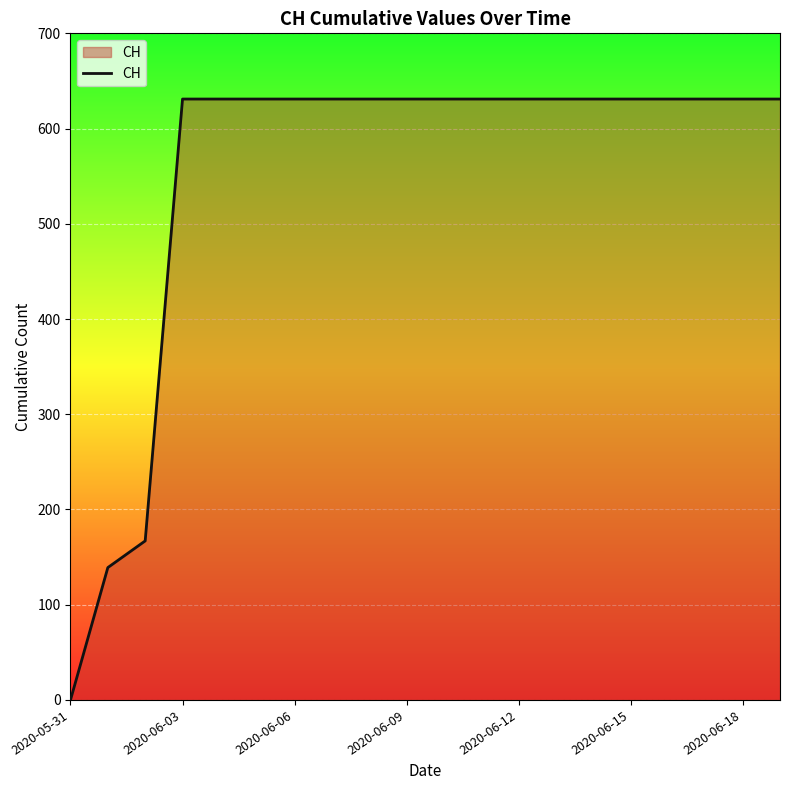

What is the maximum value shown in the chart?

631